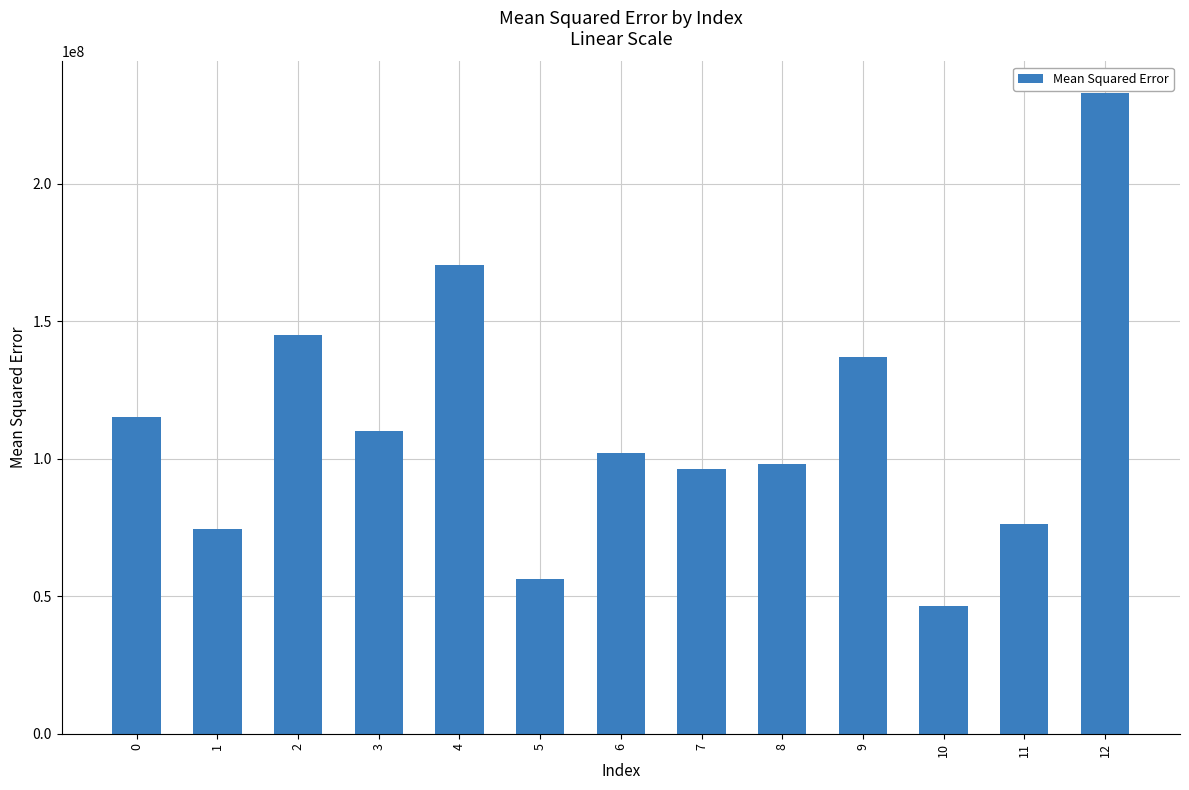

At which label is the value closest to 139612242?

9